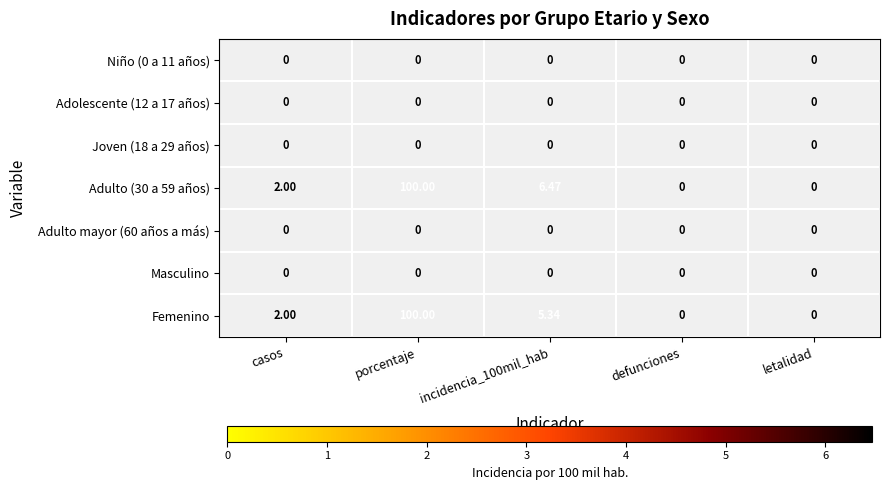

What is the maximum value for Femenino?

100.0